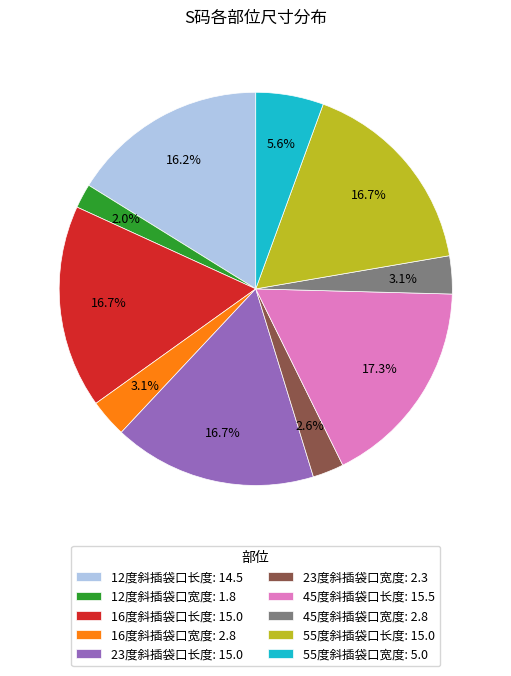

The 23度斜插袋口宽度 slice represents 3% of the pie. True or false?

True